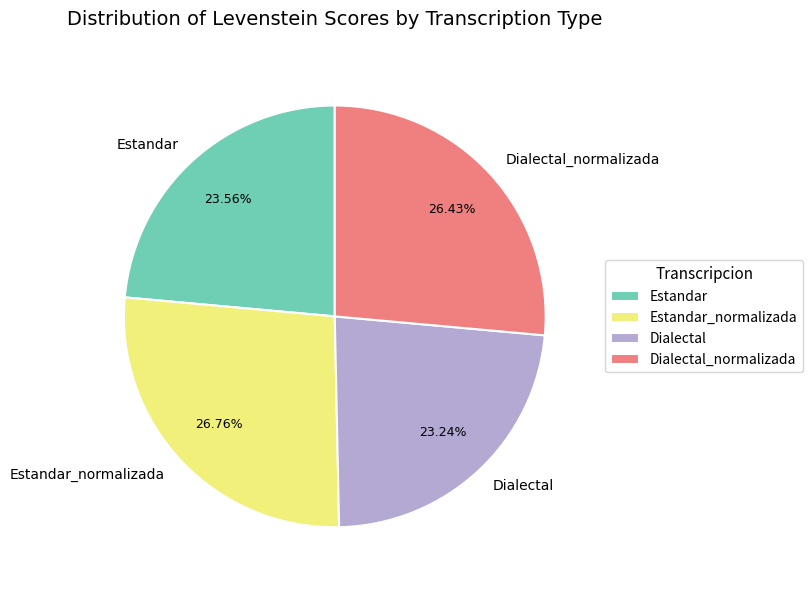

How many slices are in this pie chart?

4